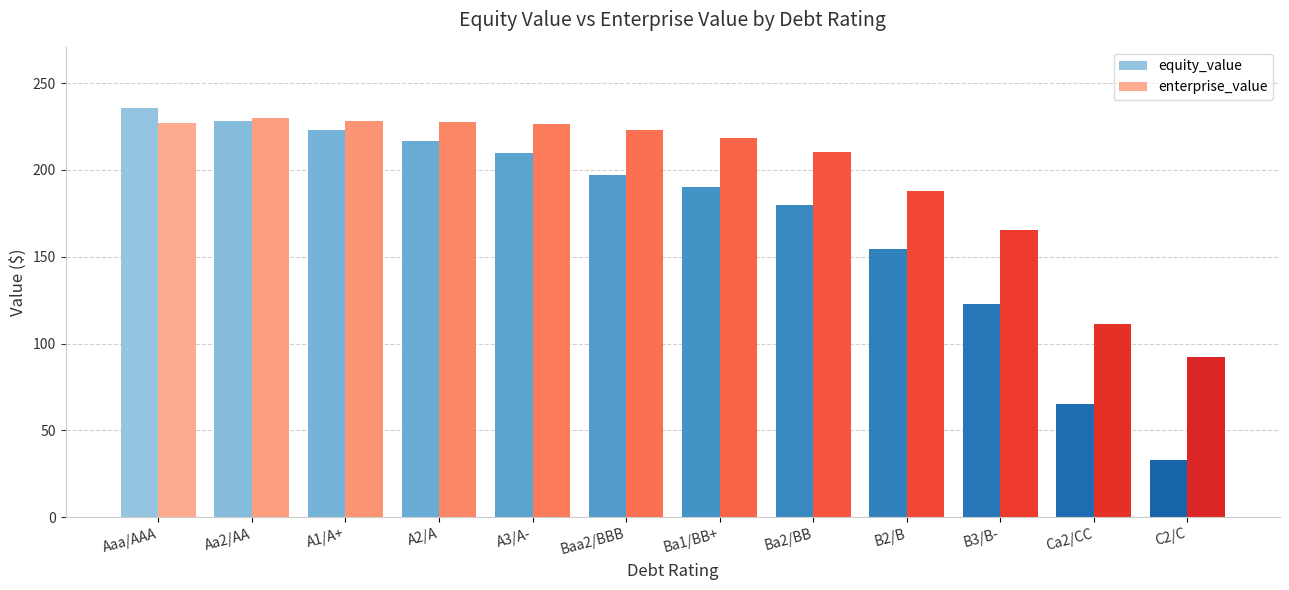

At which category does the chart reach its minimum across all series?

C2/C